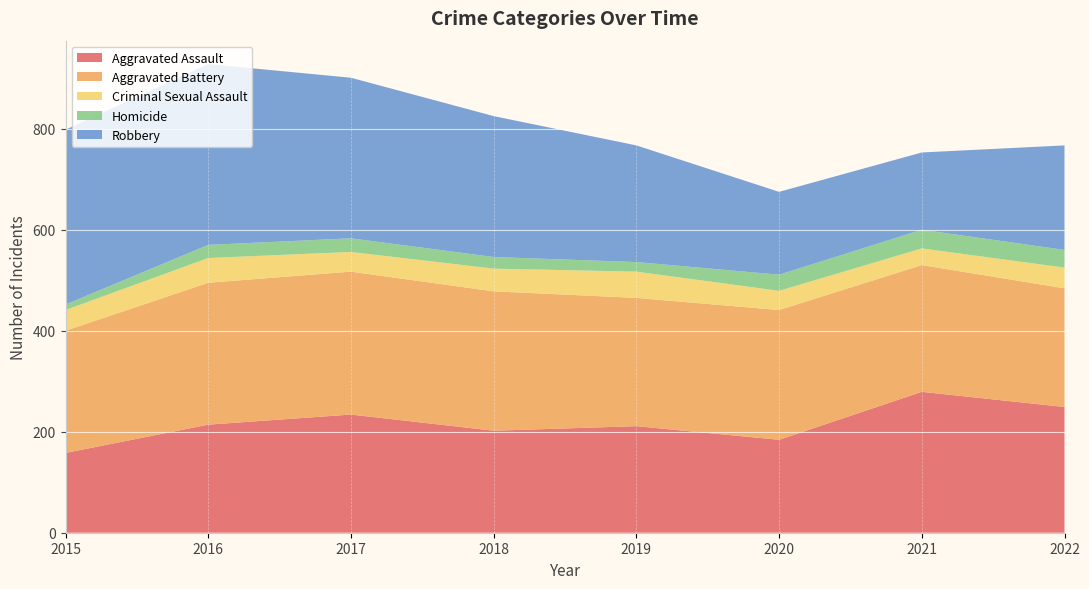

Reading left to right, what are all the values shown in this chart?

Aggravated Assault: 158	214	234	202	211	184	279	249
Aggravated Battery: 242	281	283	276	254	257	251	235
Criminal Sexual Assault: 41	49	39	45	52	38	33	41
Homicide: 11	26	27	23	19	32	37	35
Robbery: 346	358	318	279	231	164	153	207